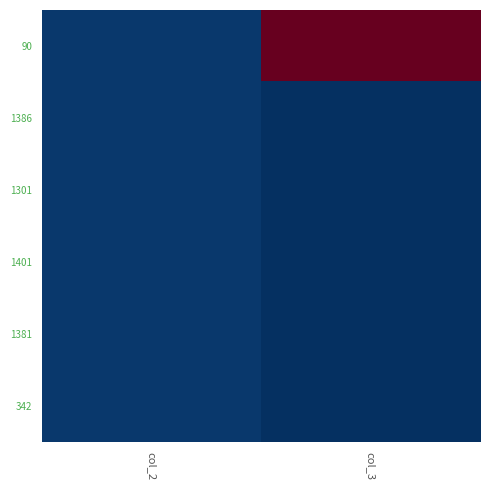

Which series has the largest range (max minus min)?

90